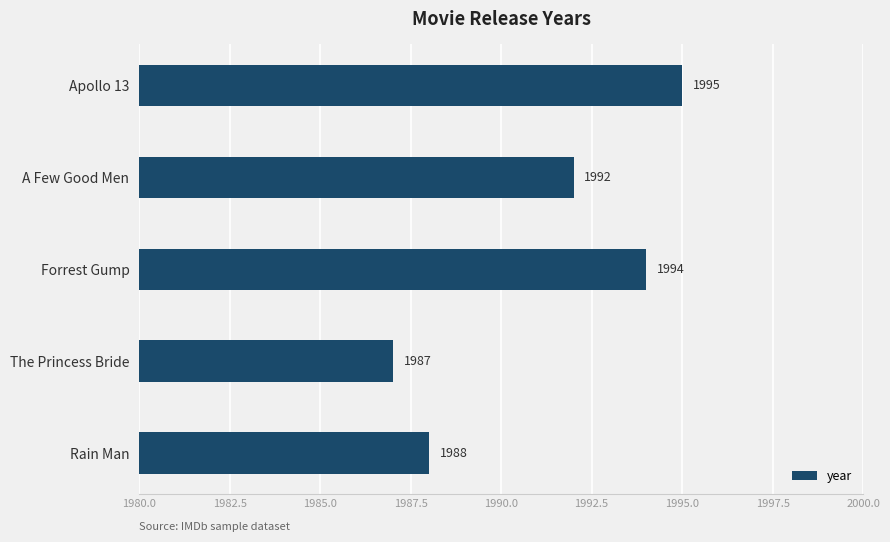

Rank the categories by value from lowest to highest.

The Princess Bride, Rain Man, A Few Good Men, Forrest Gump, Apollo 13